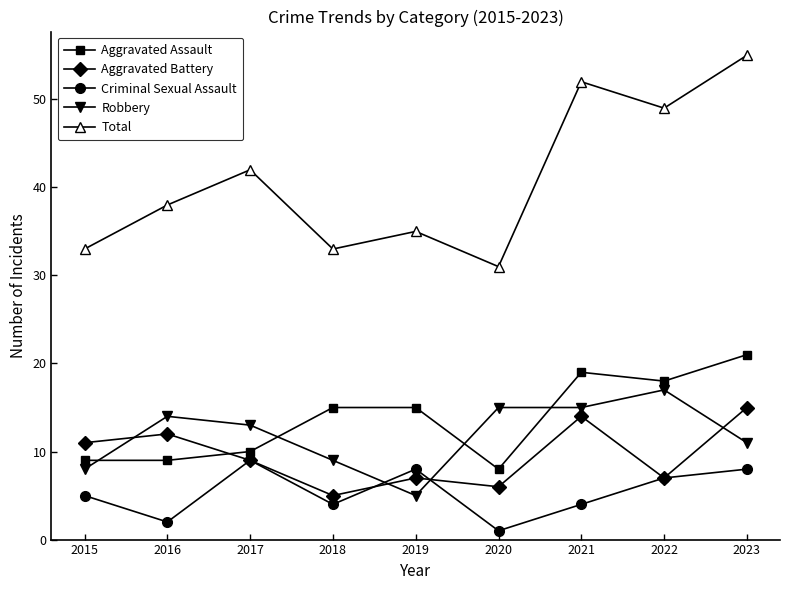

What is the value of the Aggravated Battery point at the 3rd from the left?

9